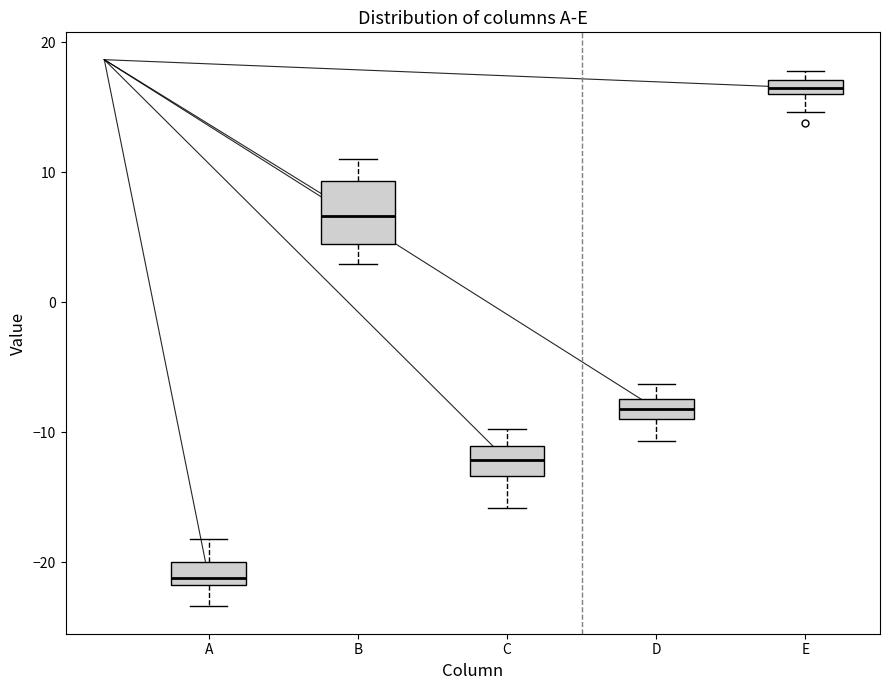

Which box is the tallest, from its lower edge to its upper edge?

B